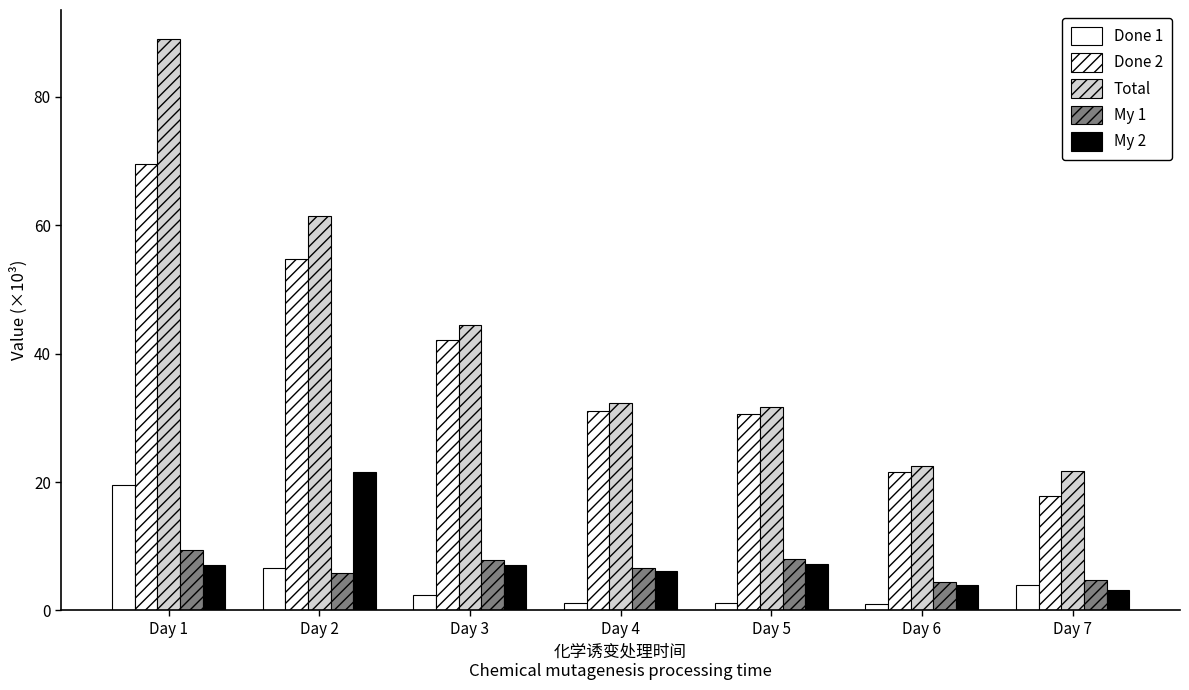

Are the bars grouped side by side (vs. stacked)?

Yes